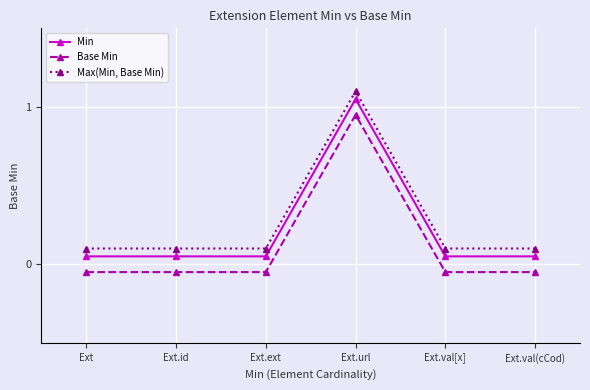

Is this an area chart (filled region under the line)?

No